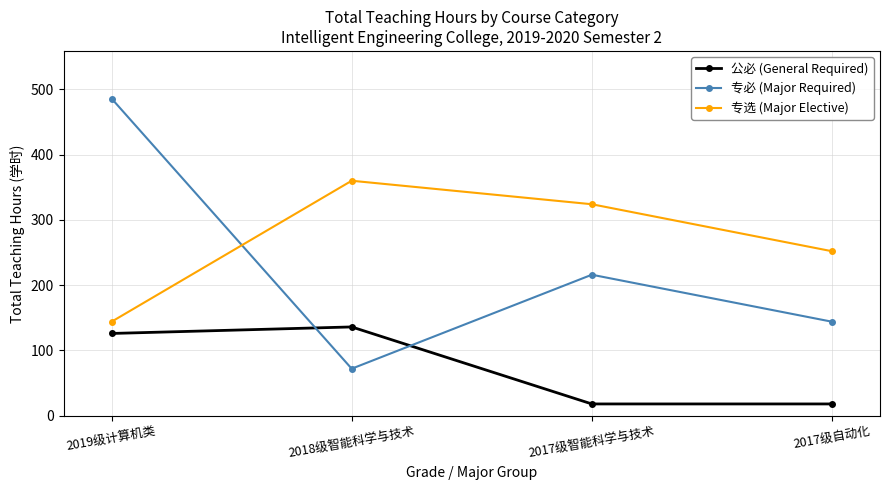

List the series in order of their overall mean, highest first.

专选 (Major Elective), 专必 (Major Required), 公必 (General Required)